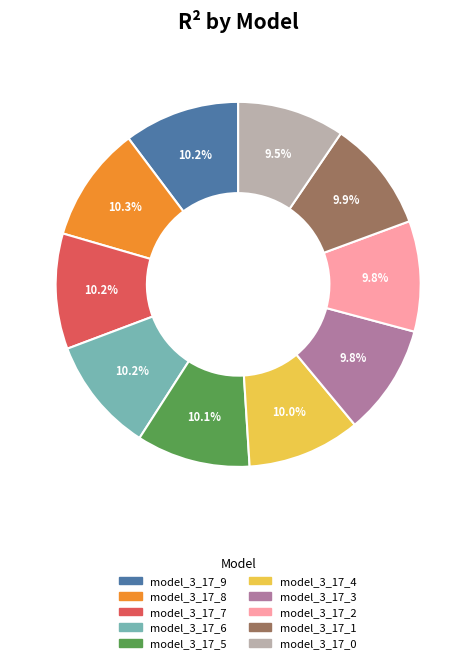

True or false: model_3_17_1 accounts for 10% of the total.

True